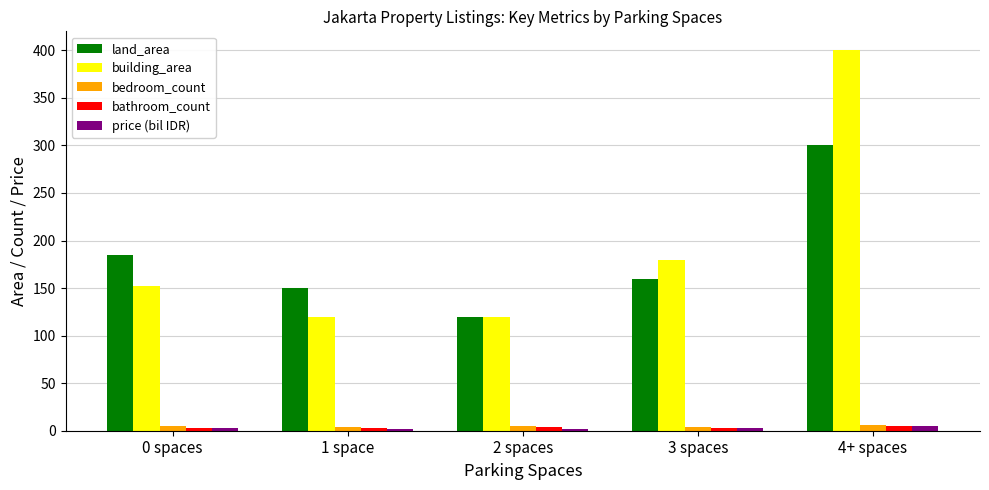

Rank the categories by land_area value from highest to lowest.

4+ spaces, 0 spaces, 3 spaces, 1 space, 2 spaces